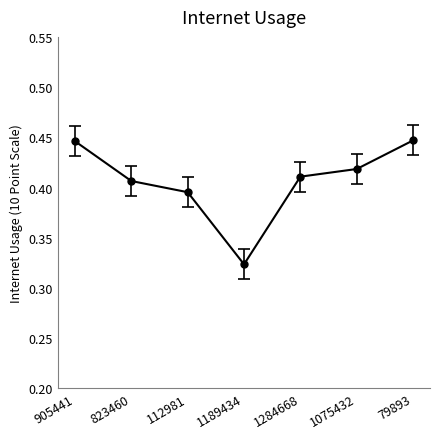

Where is the first local minimum?

1189434